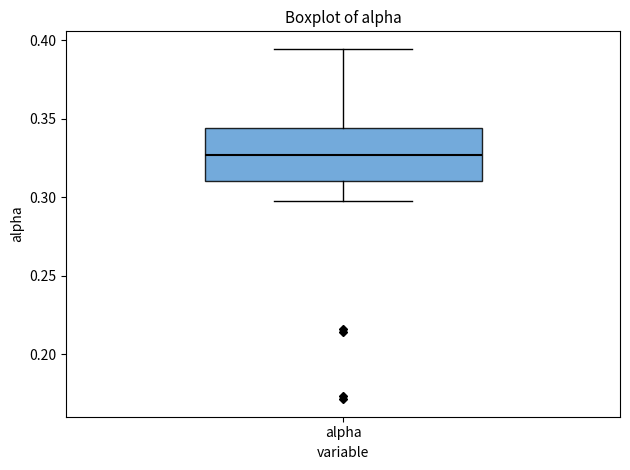

Transcribe this box plot: give where the median line is, the range the box spans, and where the two whiskers end, as read against the y-axis. The values are not printed on the chart, so give them approximately, as read against the axis.

median 0.325, box 0.310 to 0.345, whiskers 0.295 to 0.395